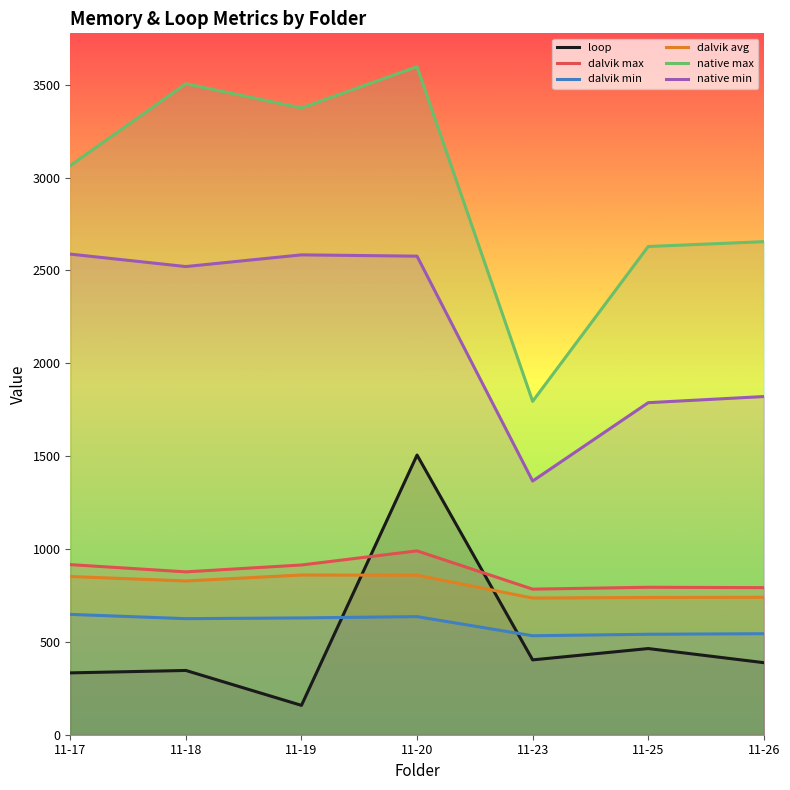

Rank the categories by dalvik max value from lowest to highest.

11-23, 11-26, 11-25, 11-18, 11-19, 11-17, 11-20